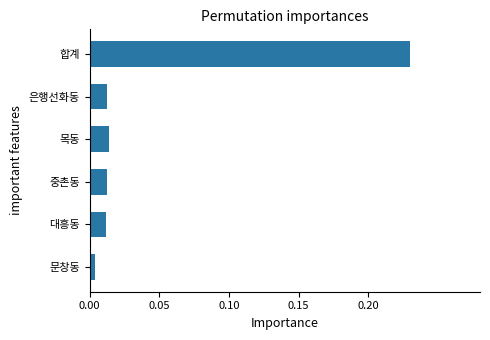

What is the label of the 1st bar from the top?

합계